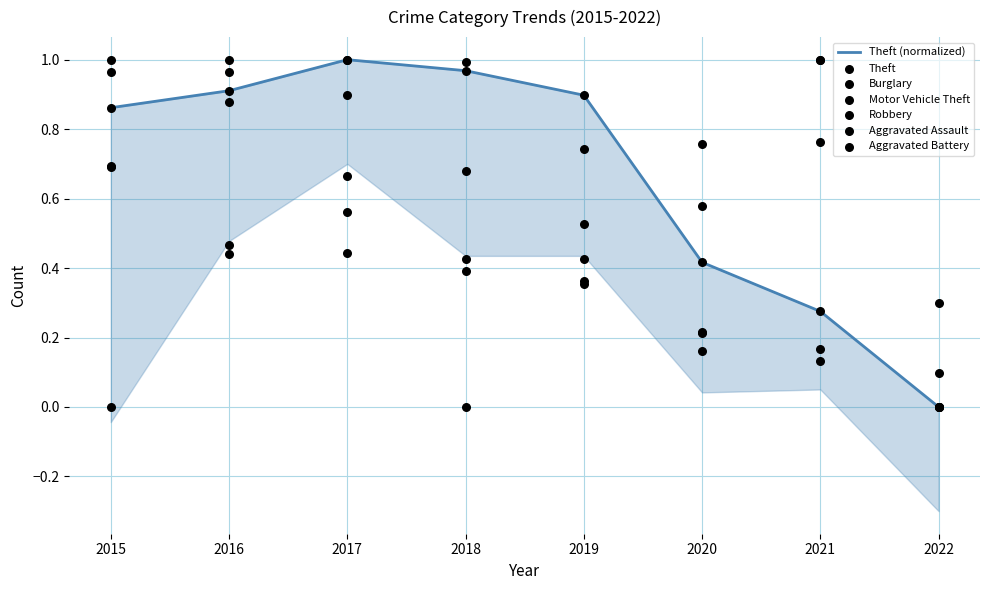

Which series contains the lowest Y value?

Theft